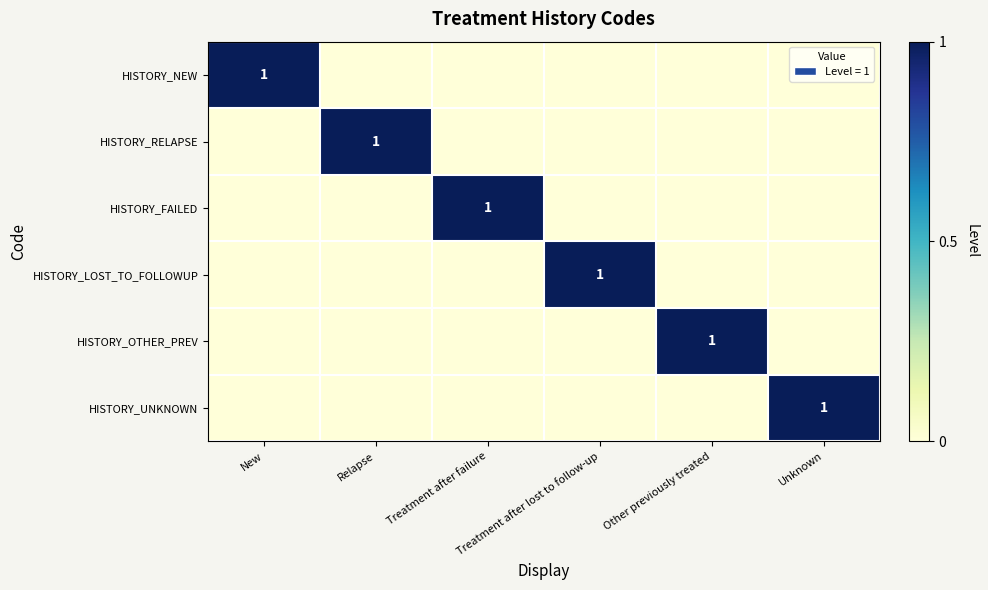

What is the spread (max minus min) of values at Relapse?

1